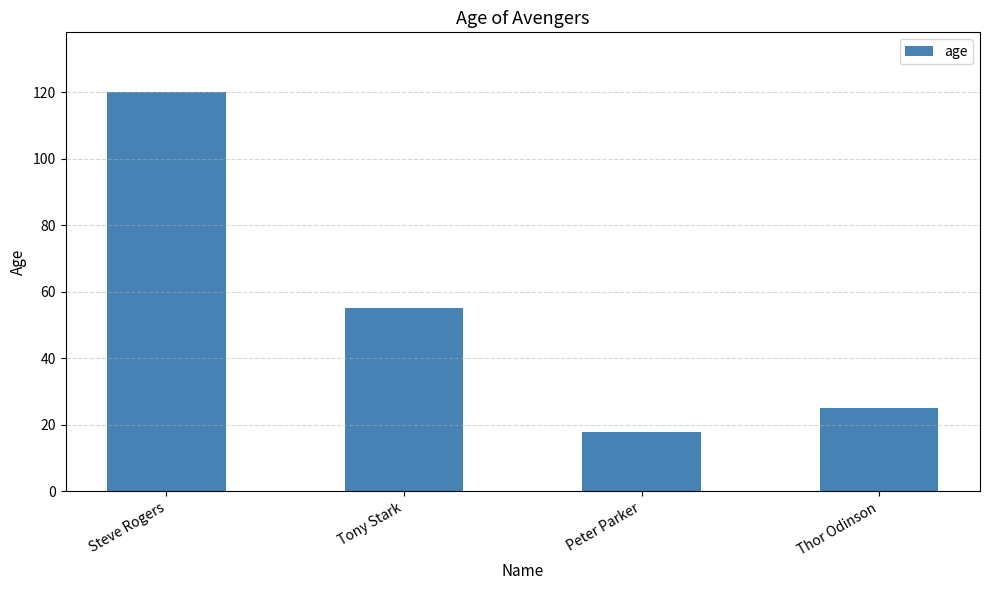

Does the chart contain stacked bars?

No